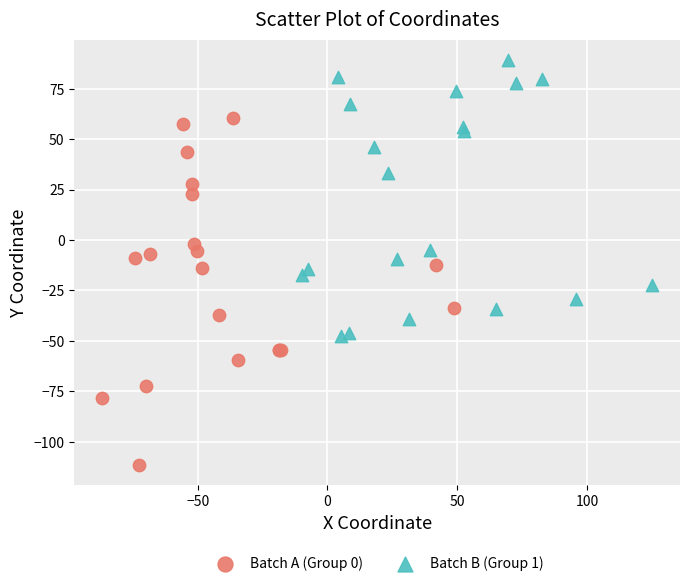

Which series has the widest spread of Y values?

Batch A (Group 0)